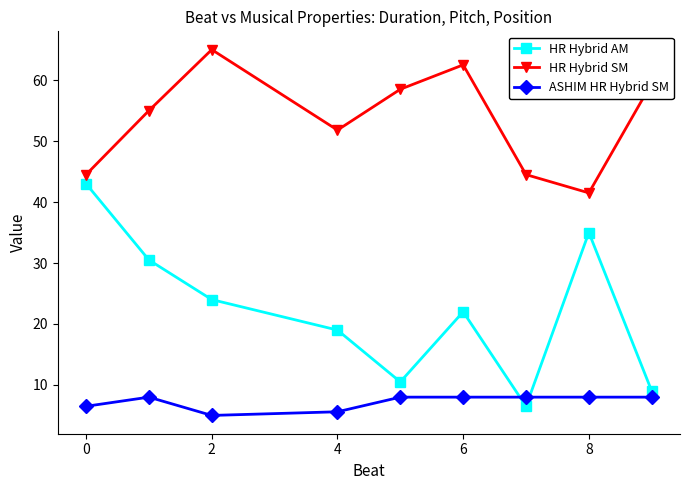

Which series has the widest spread of values?

HR Hybrid AM